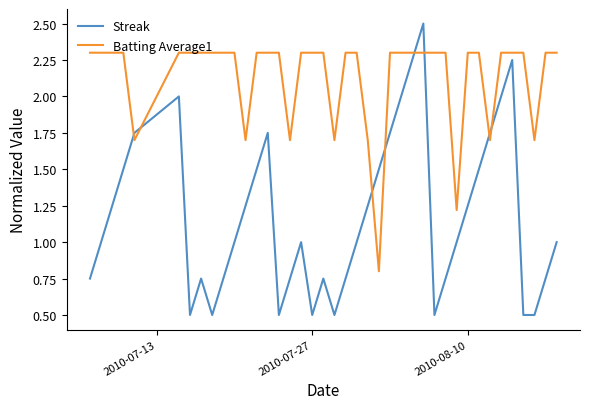

True or false: Streak and Batting Average1 intersect in this chart.

True